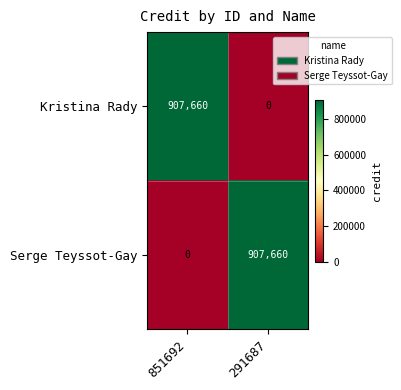

What is the maximum value shown in the chart?

907660